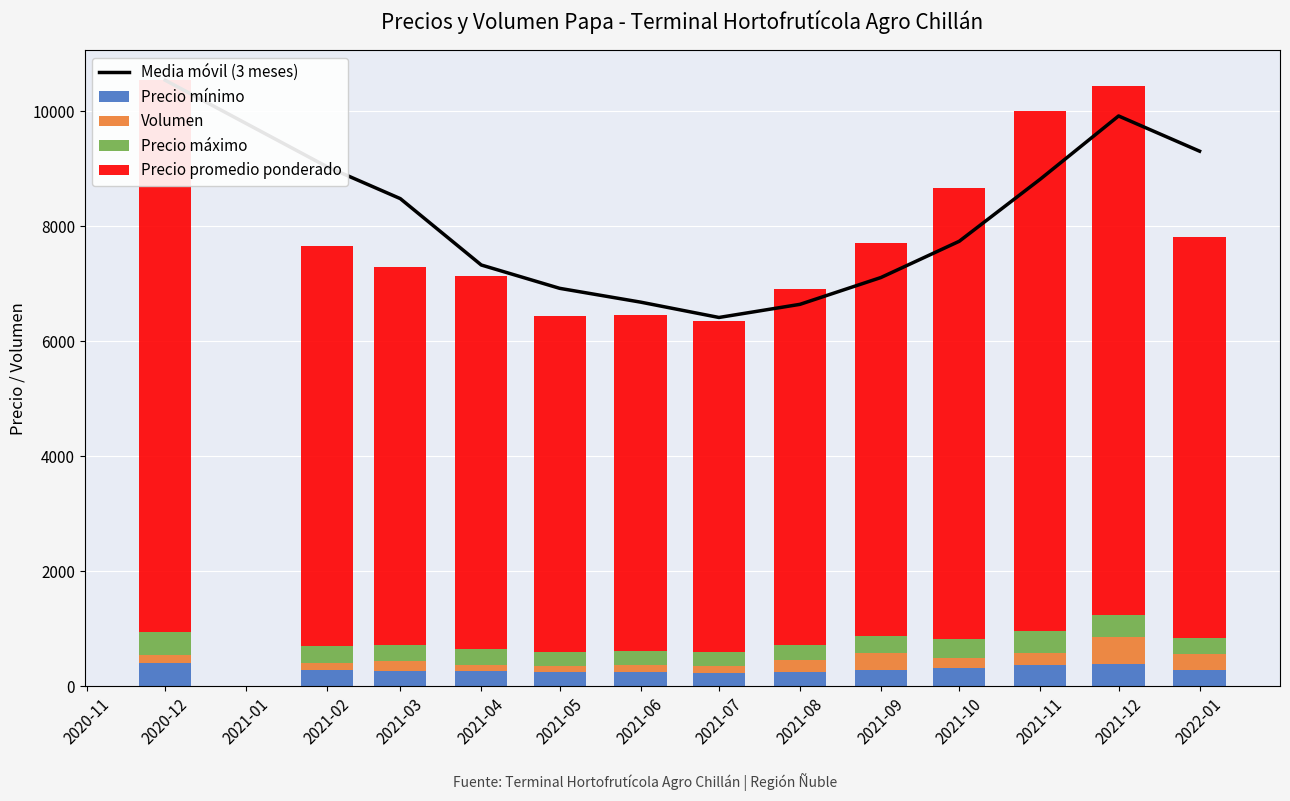

What is the difference between the maximum and minimum values in the Precio máximo series?

160.0